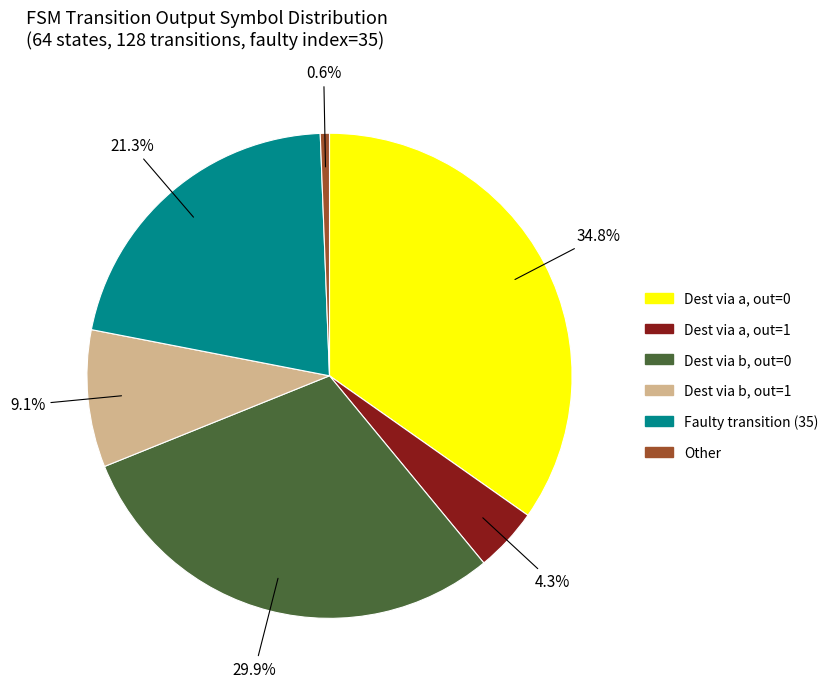

Does any single category account for the majority?

No